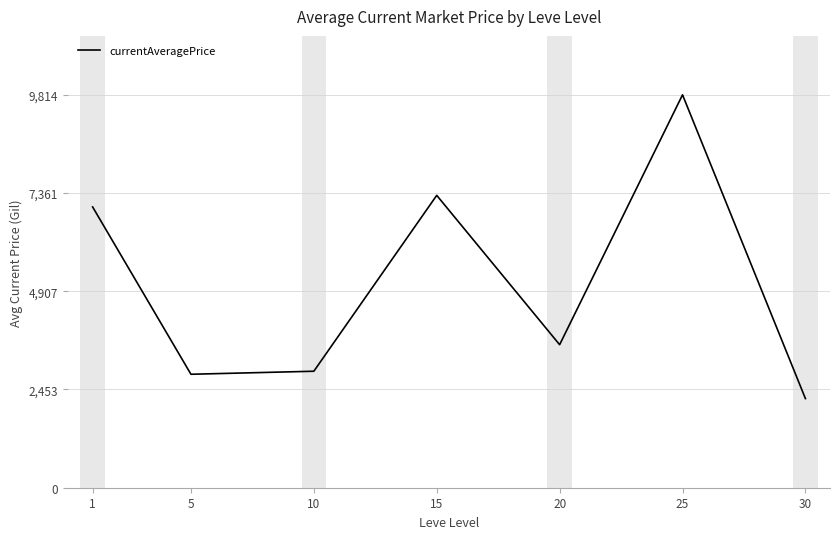

What is the ratio of the value at 5 to the value at 15?

0.4